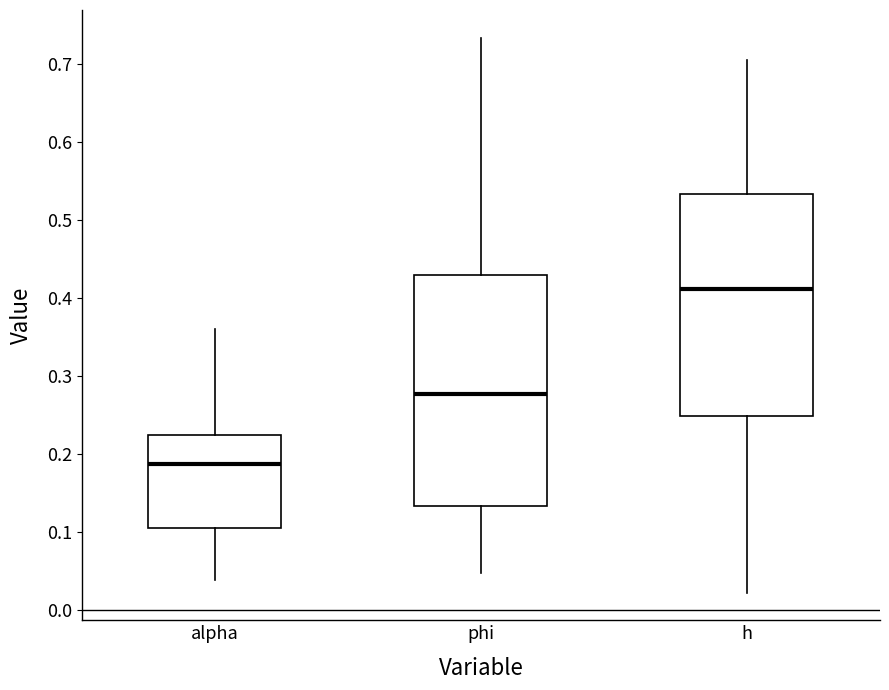

Reading left to right, read every box against the y-axis: the position of its median line, the range the box covers, and the ends of its whiskers. The values are not printed on the chart, so give them approximately, as read against the axis.

alpha: median 0.19, box 0.10 to 0.22, whiskers 0.04 to 0.36
phi: median 0.28, box 0.13 to 0.43, whiskers 0.05 to 0.73
h: median 0.41, box 0.25 to 0.53, whiskers 0.02 to 0.71